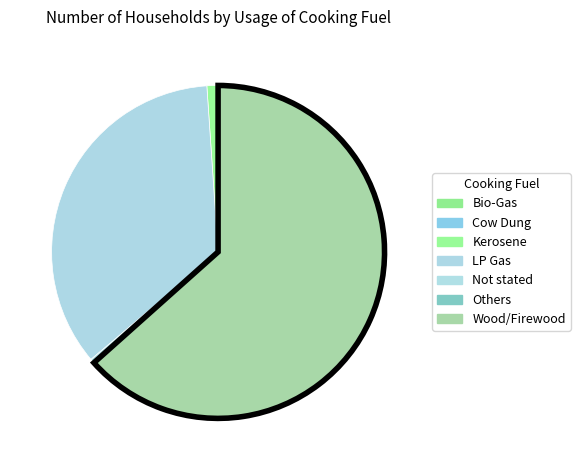

What percentage is NOT represented by Kerosene?

99.0%